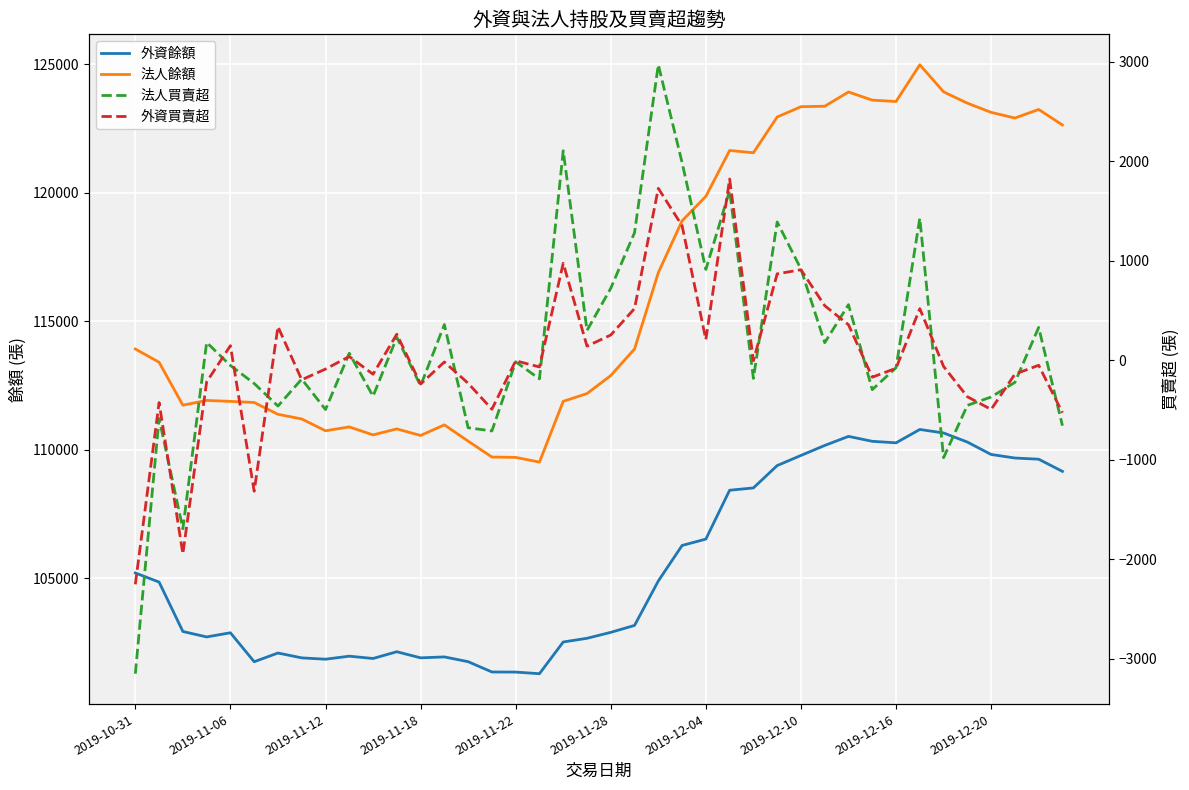

Rank the series by their maximum value, from highest to lowest.

法人餘額, 外資餘額, 法人買賣超, 外資買賣超